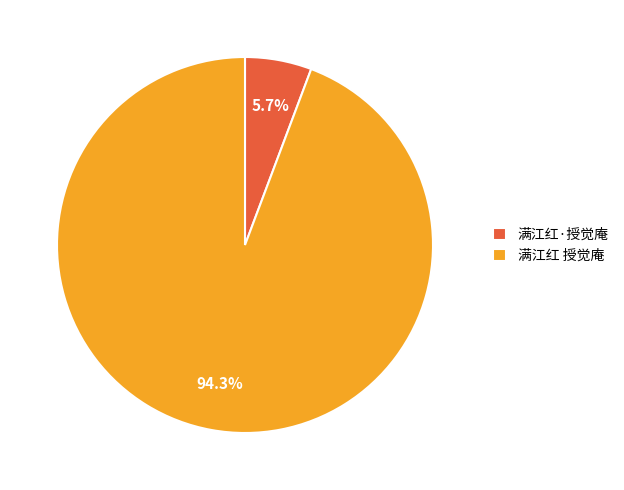

Between 满江红 授觉庵 and 满江红·授觉庵, which is larger?

满江红 授觉庵